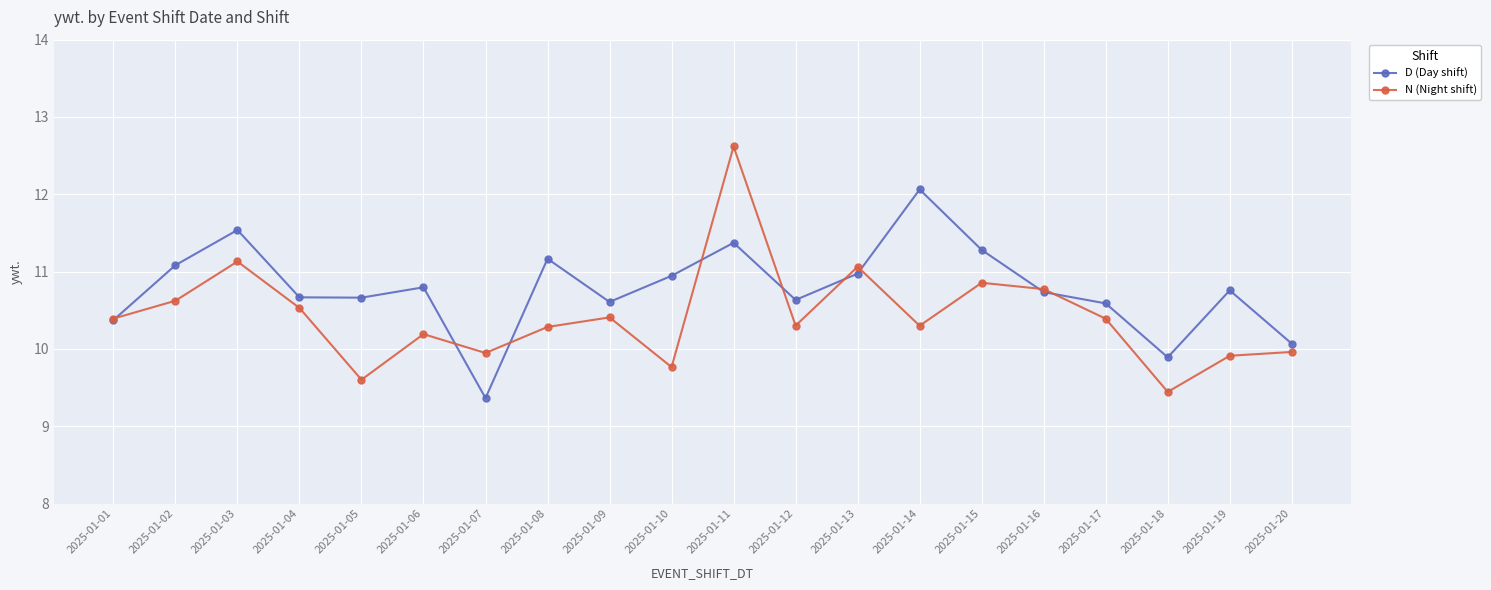

What is the sum of all N (Night shift) values?

208.5